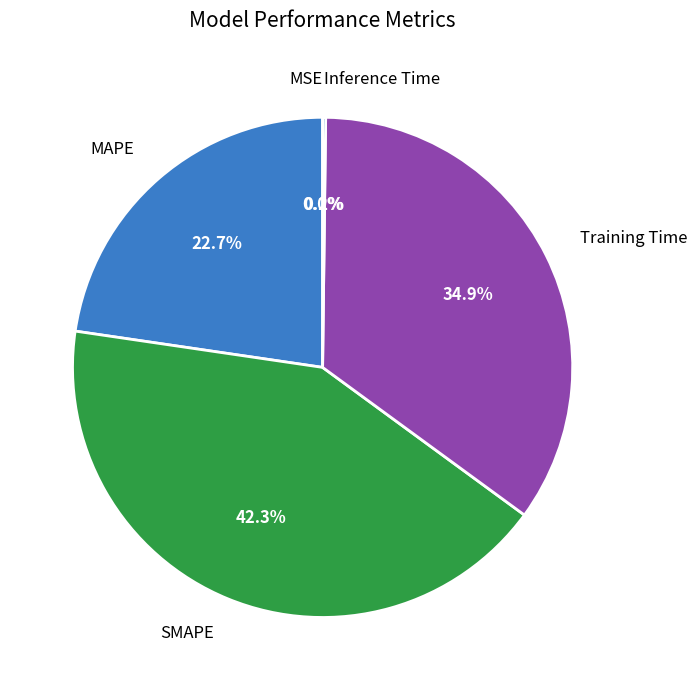

Rank the categories by value from highest to lowest.

SMAPE, Training Time, MAPE, Inference Time, MSE